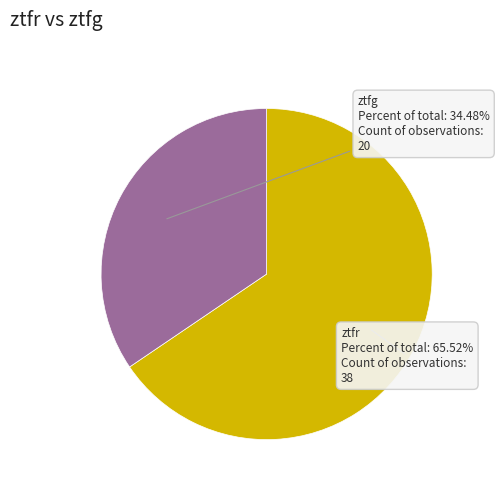

To the nearest percent, what is the difference between the largest and smallest slice percentages?

31%